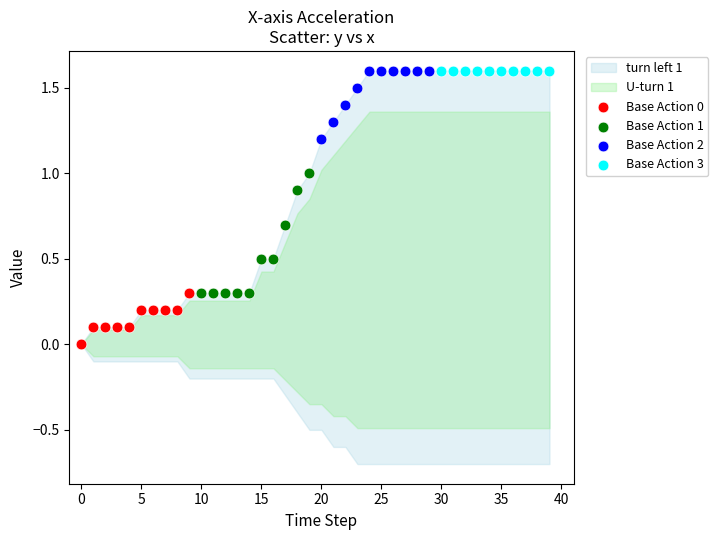

Which series reaches the minimum Y coordinate?

Base Action 0